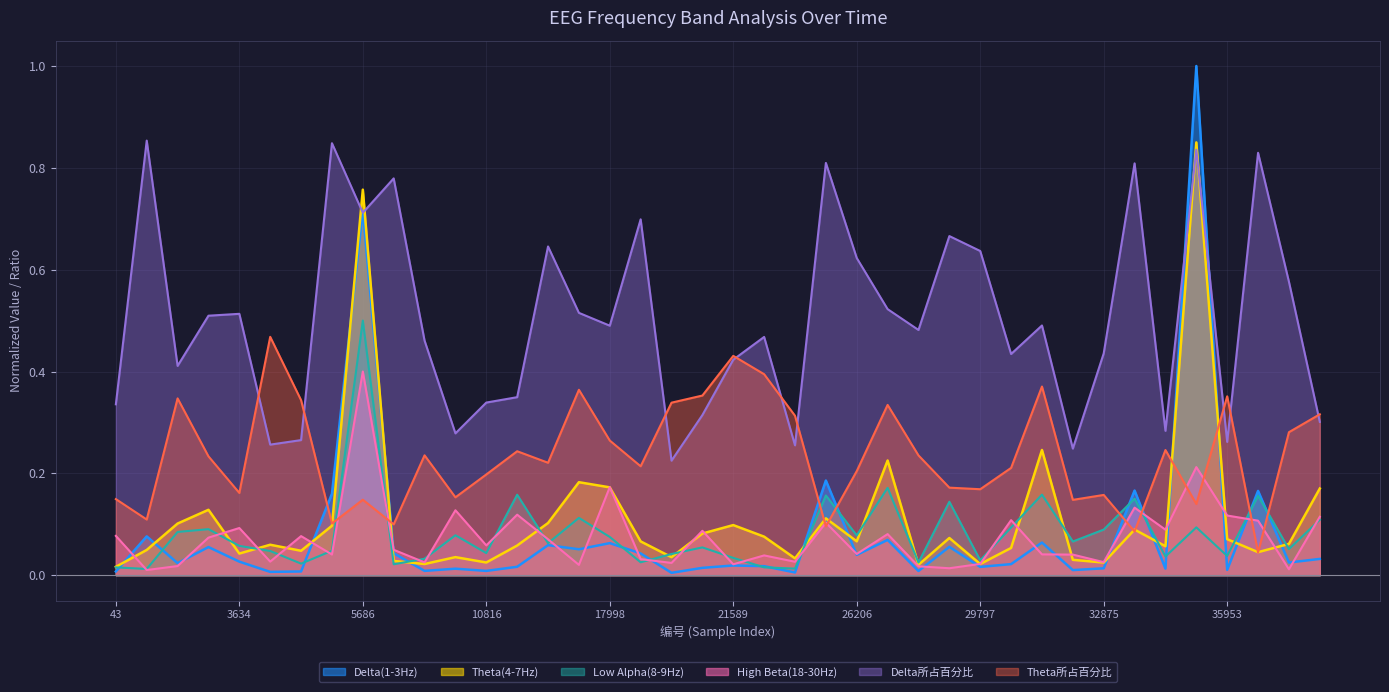

True or false: Delta(1-3Hz) and Theta(4-7Hz) intersect in this chart.

True